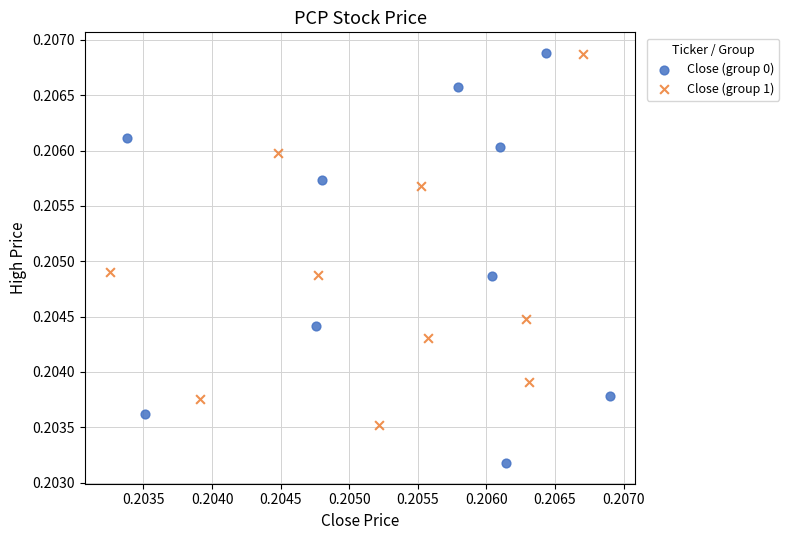

What are all the series names shown in the legend?

Close (group 0), Close (group 1)